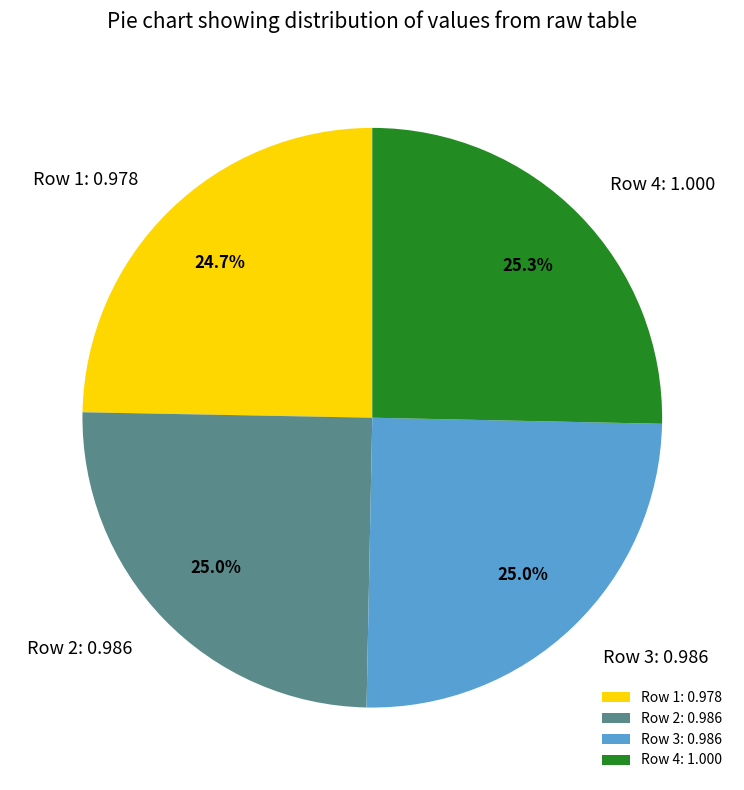

Combined, what portion of the pie is Row 3: 0.986 and Row 4: 1.000?

50.3%